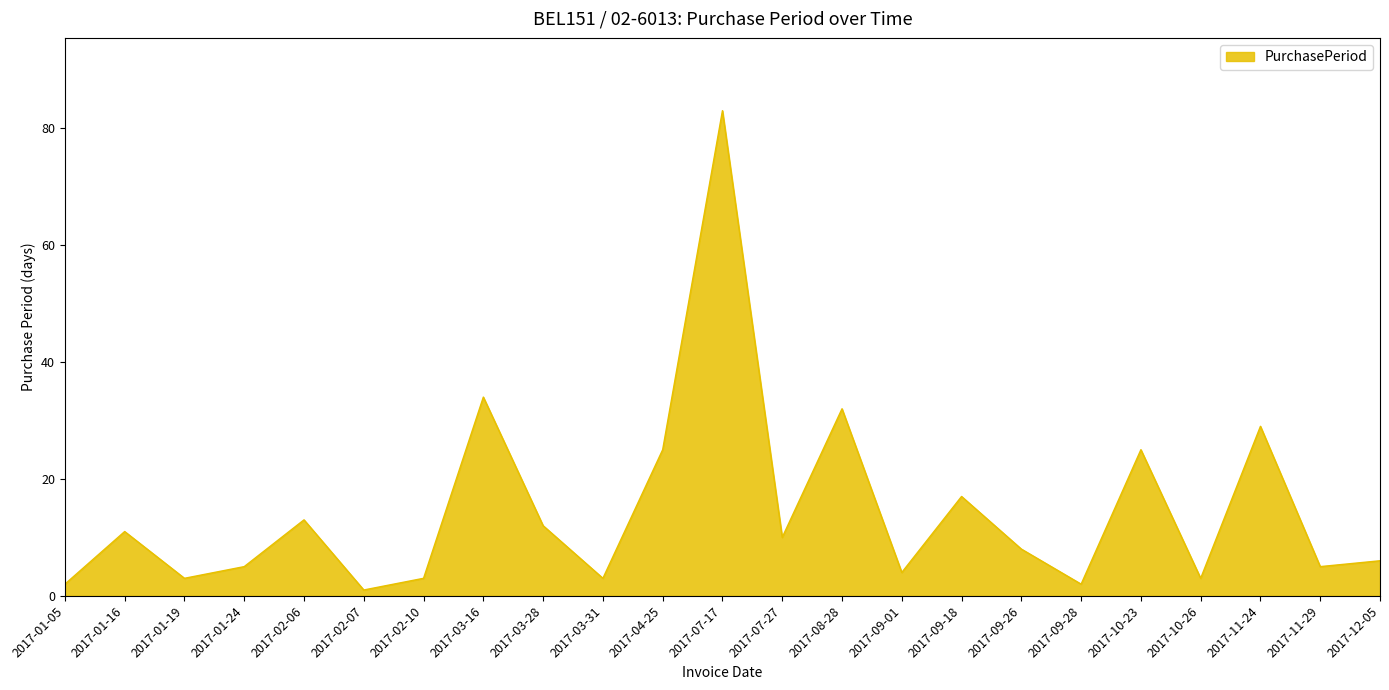

How many series are shown in this chart?

1